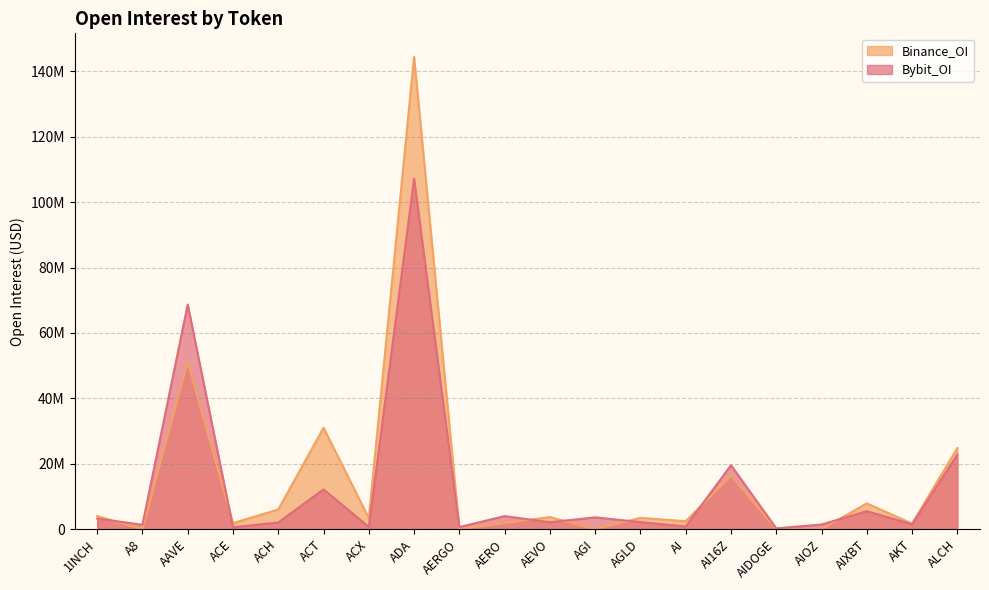

What value does the Bybit_OI series have at AGI?

3613819